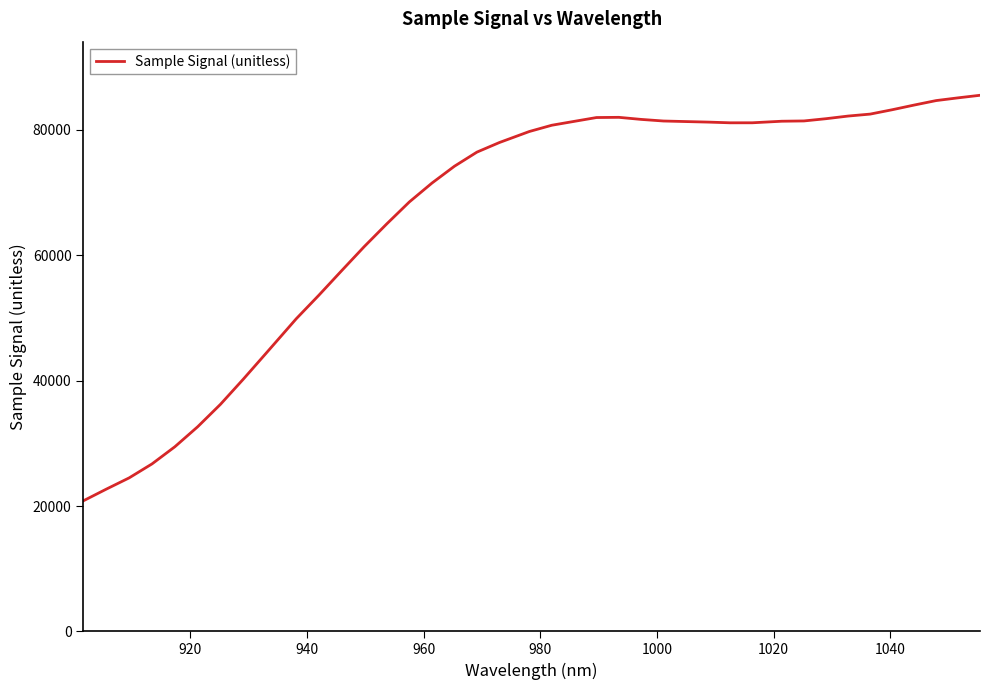

What is the greatest value displayed?

85525